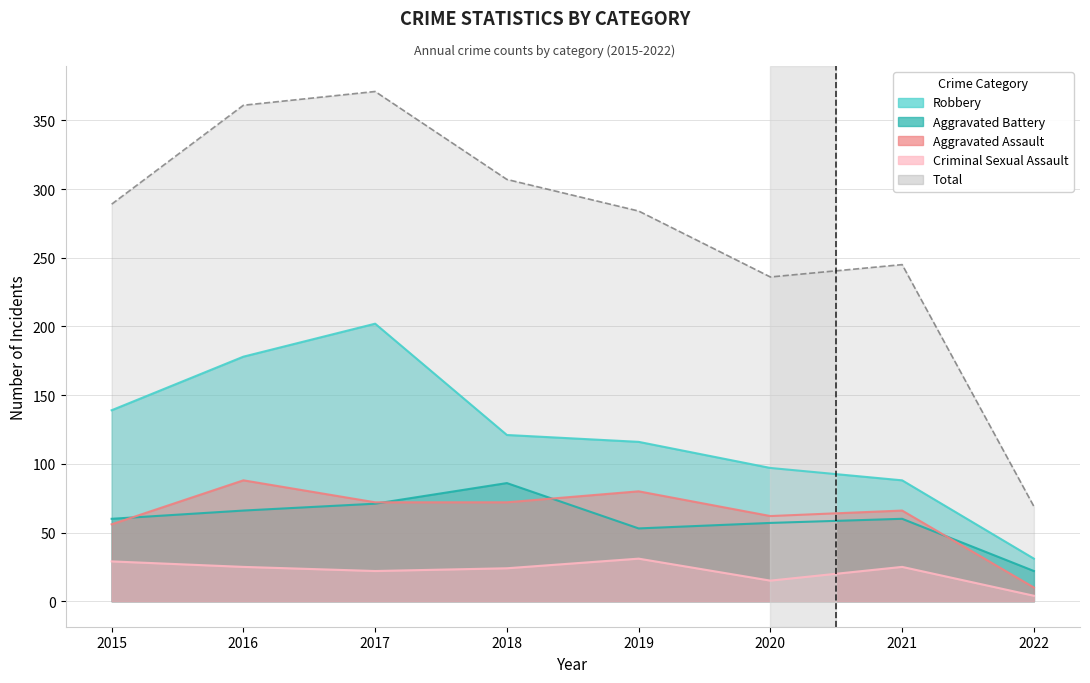

Rank the series by their maximum value, from highest to lowest.

Total, Robbery, Aggravated Assault, Aggravated Battery, Criminal Sexual Assault